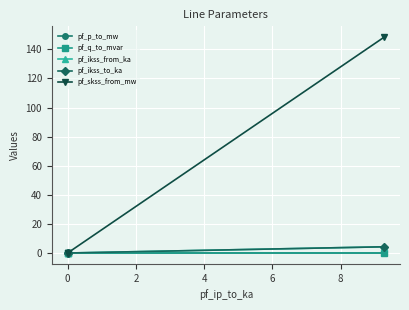

How many lines are shown in the chart?

5